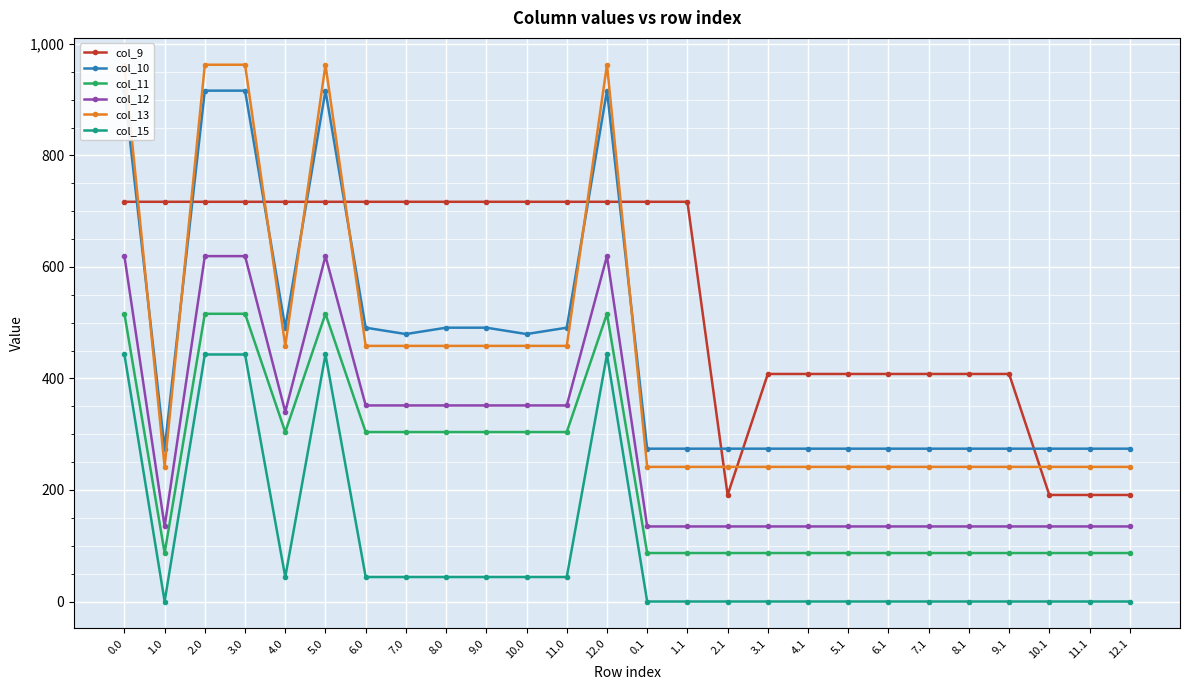

The value of col_13 at 0.1 is 401.7. True or false?

False